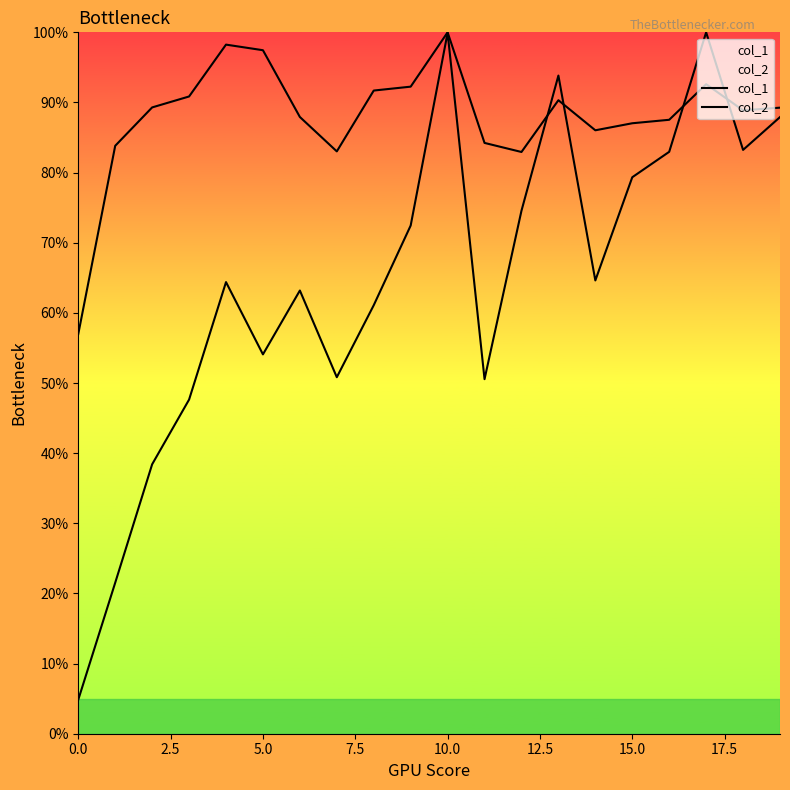

After their last crossing, which series has the higher values: col_2 or col_1?

col_1